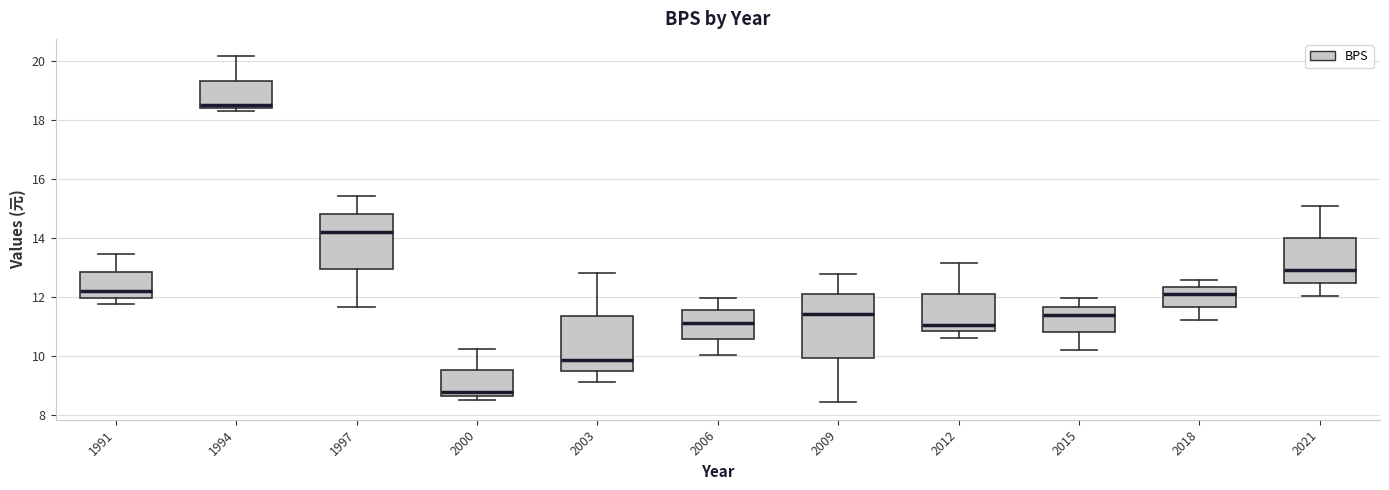

Reading left to right, read every box against the y-axis: the position of its median line, the range the box covers, and the ends of its whiskers. The values are not printed on the chart, so give them approximately, as read against the axis.

1991: median 12.2, box 12.0 to 12.8, whiskers 11.8 to 13.4
1994: median 18.6, box 18.4 to 19.4, whiskers 18.4 (just below the box's lower edge) to 20.2
1997: median 14.2, box 13.0 to 14.8, whiskers 11.6 to 15.4
2000: median 8.8, box 8.6 to 9.6, whiskers 8.4 to 10.2
2003: median 9.8, box 9.4 to 11.4, whiskers 9.2 to 12.8
2006: median 11.2, box 10.6 to 11.6, whiskers 10.0 to 12.0
2009: median 11.4, box 10.0 to 12.0, whiskers 8.4 to 12.8
2012: median 11.0, box 10.8 to 12.2, whiskers 10.6 to 13.2
2015: median 11.4, box 10.8 to 11.6, whiskers 10.2 to 12.0
2018: median 12.2, box 11.6 to 12.4, whiskers 11.2 to 12.6
2021: median 13.0, box 12.4 to 14.0, whiskers 12.0 to 15.0